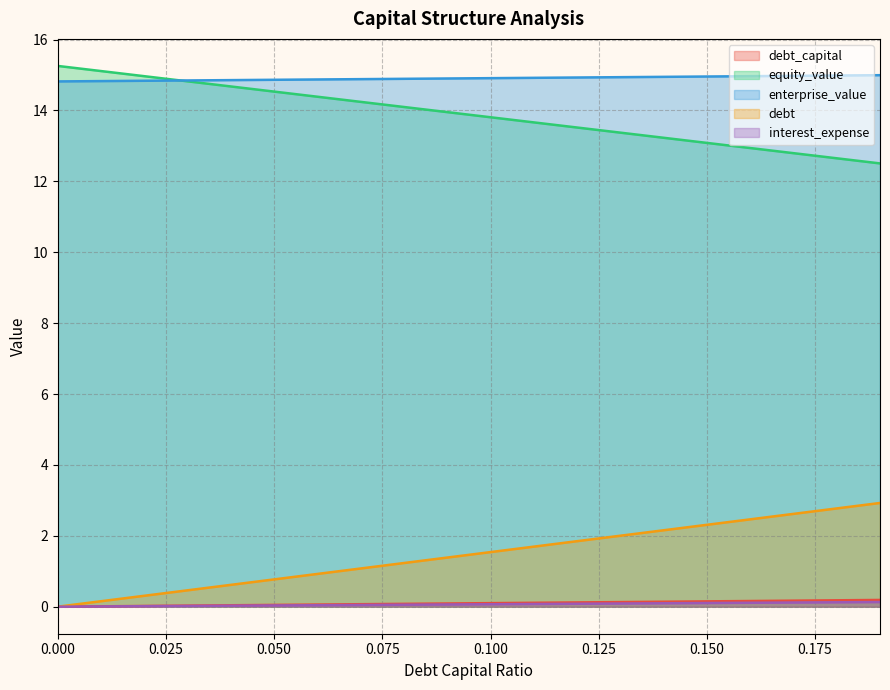

What is the label of the 14th point from the right?

0.06